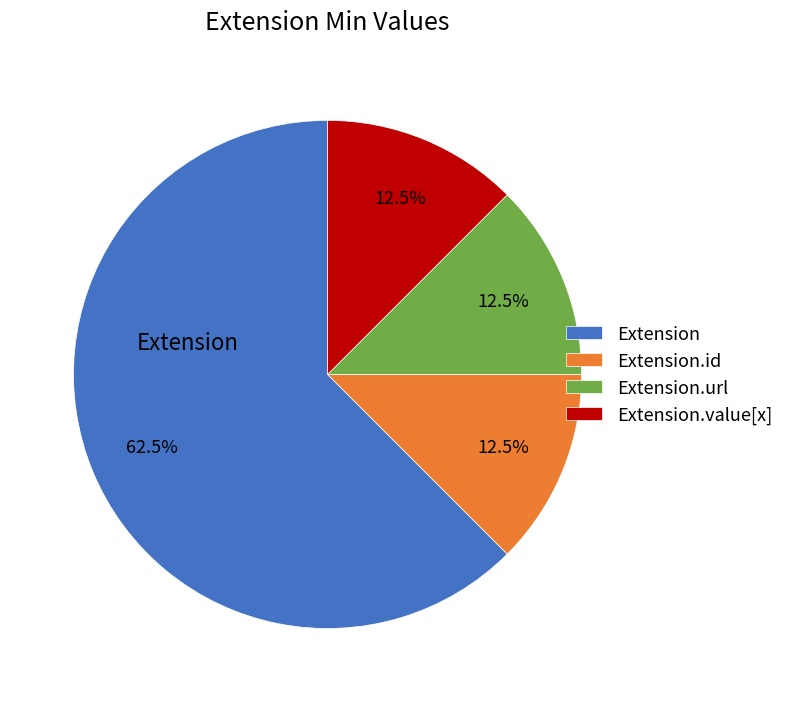

Does any single category account for the majority?

Yes